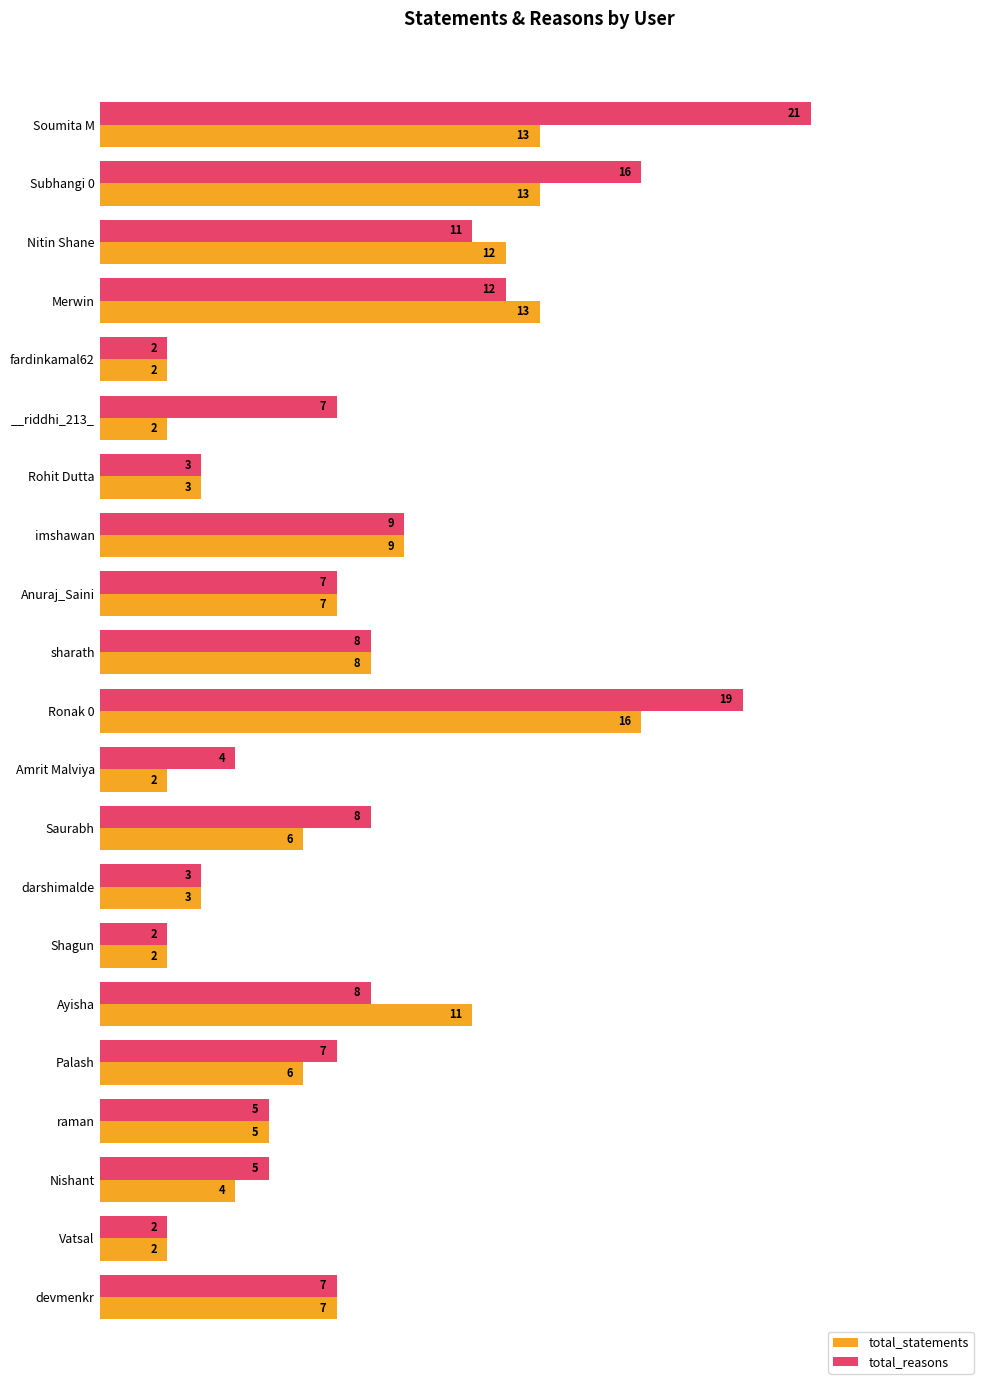

Is it true that total_statements equals 9 at imshawan?

True